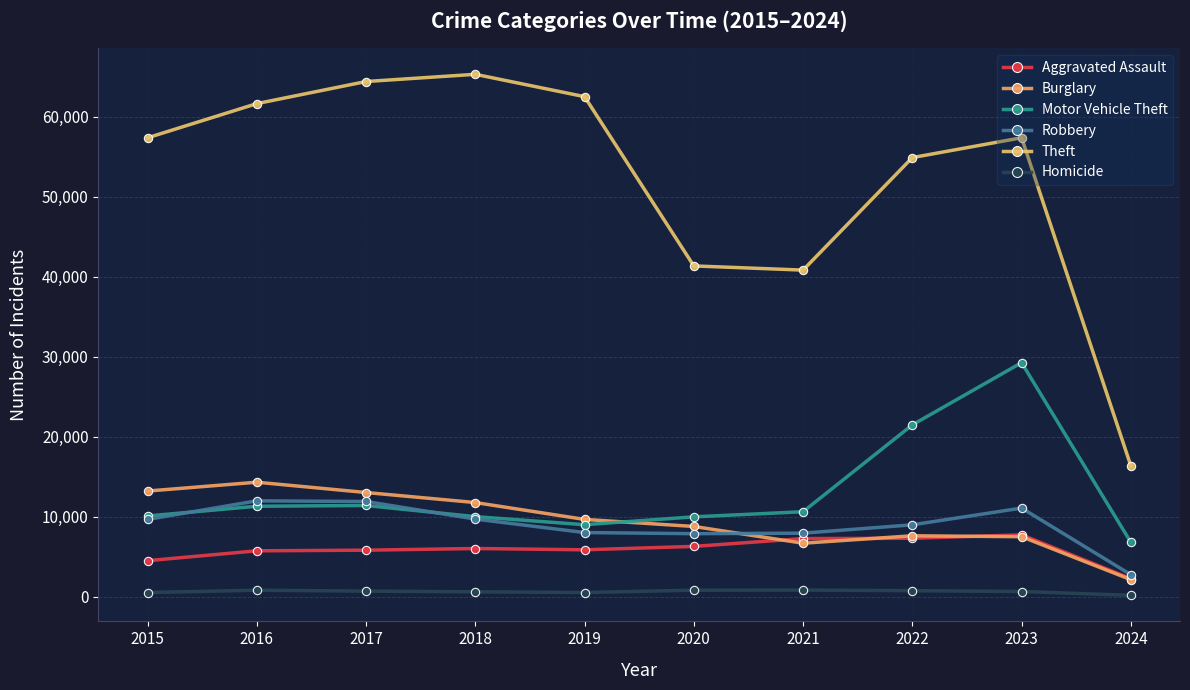

What is the total value across all series at 2023?

113456